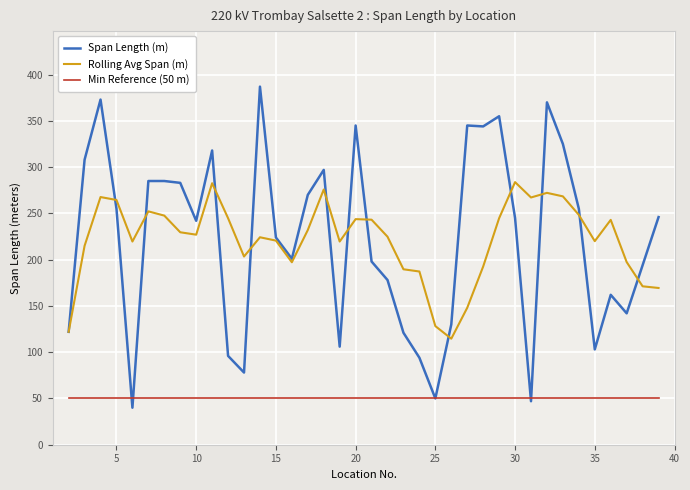

What is the difference between the maximum and second lowest values in the Span Length (m) series?

340.0